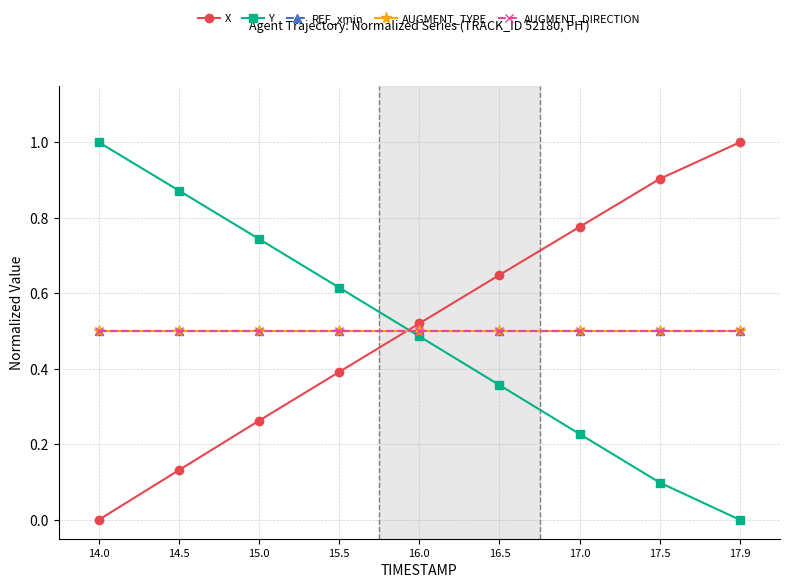

Is this an area chart (filled region under the line)?

No